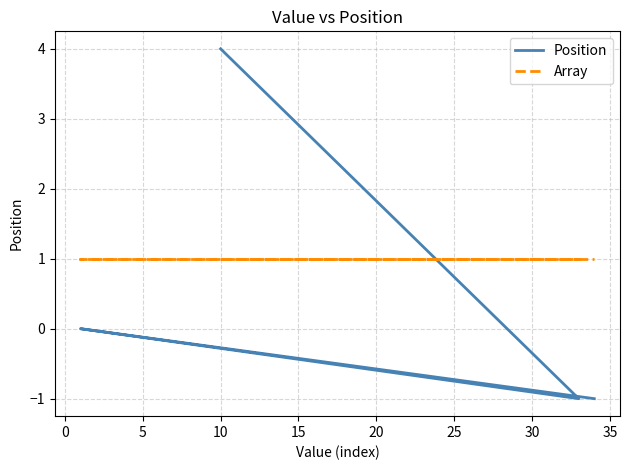

What is the spread (max minus min) of values at 0?

2